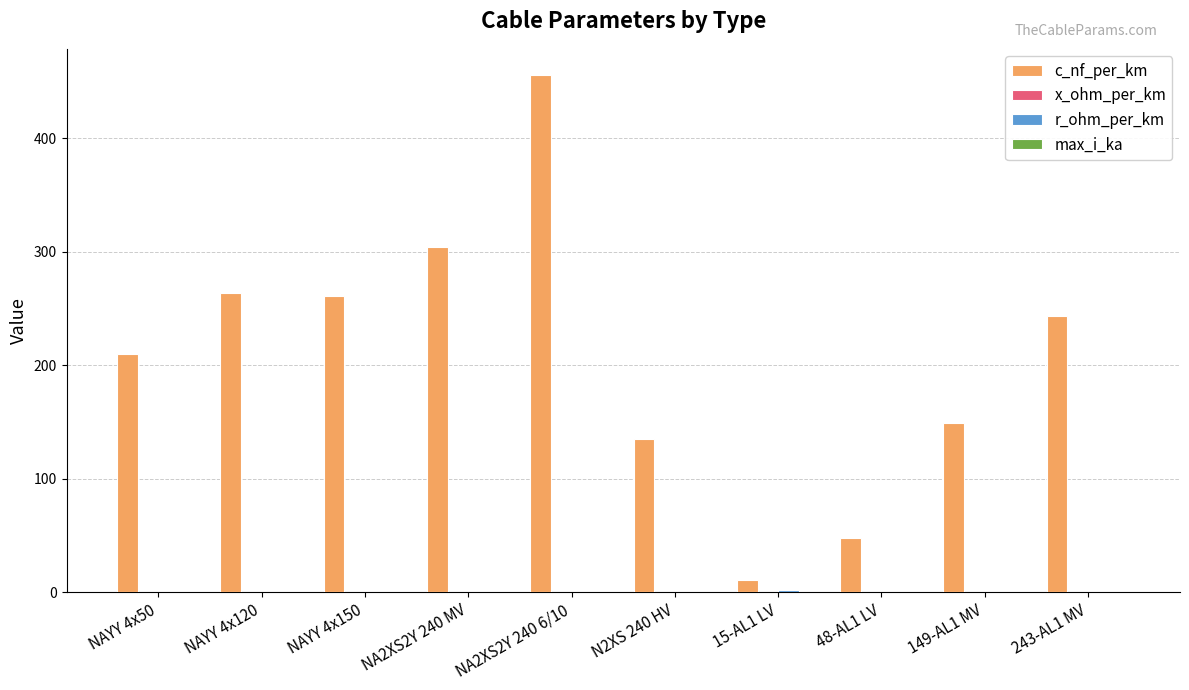

Between 48-AL1 LV and 243-AL1 MV, which series saw the biggest shift?

c_nf_per_km